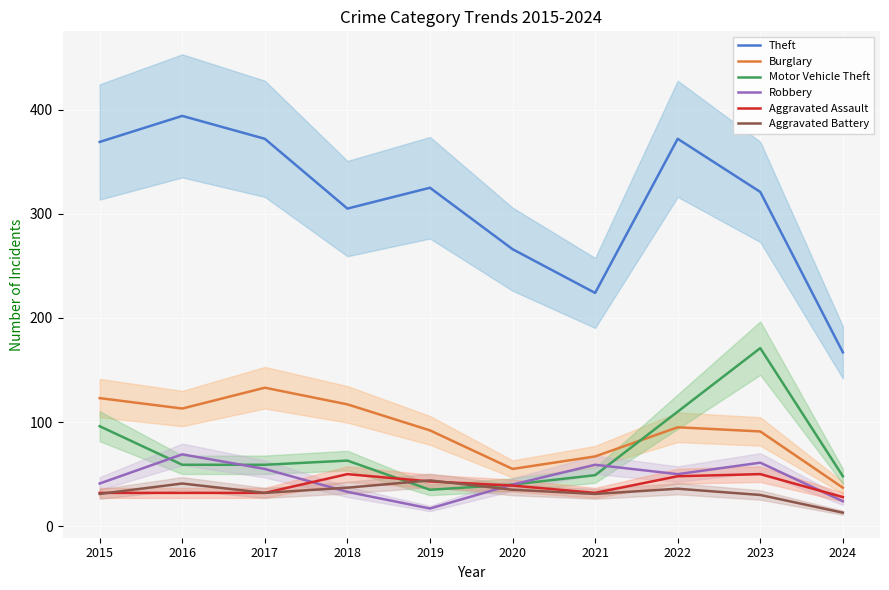

What is the average value of the Motor Vehicle Theft series?

73